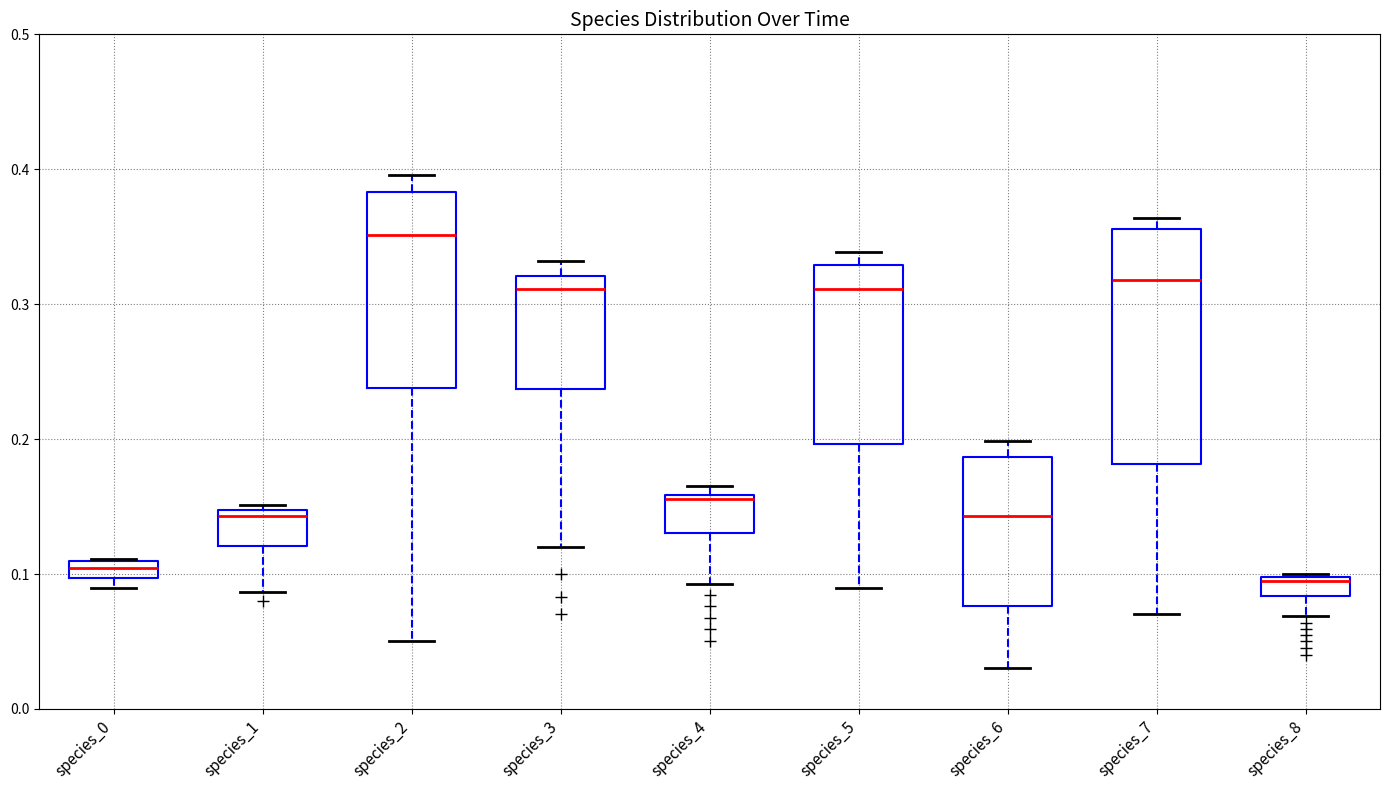

Comparing the boxes themselves (not the whiskers), which one is the tallest?

species_7